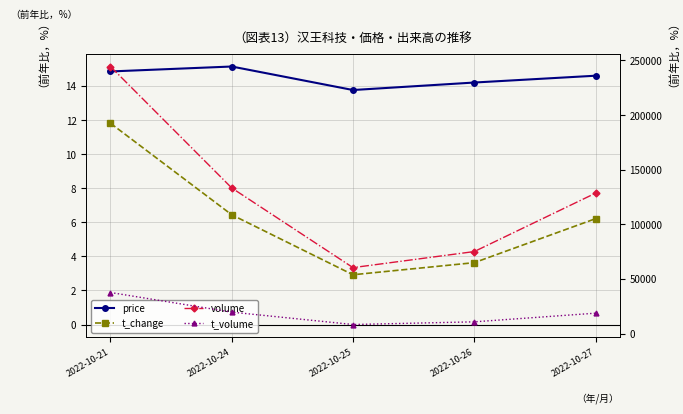

At which category does volume reach its first local valley?

2022-10-25